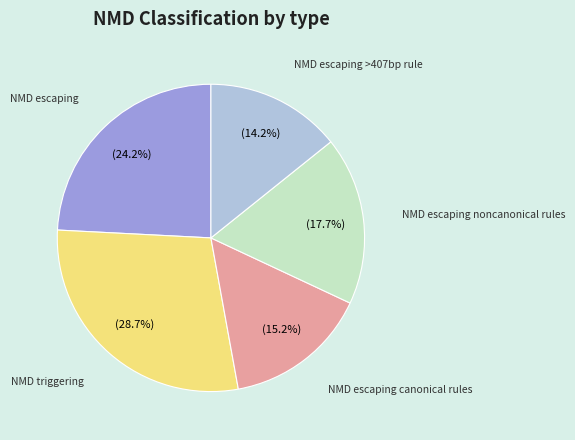

Does any single category account for the majority?

No